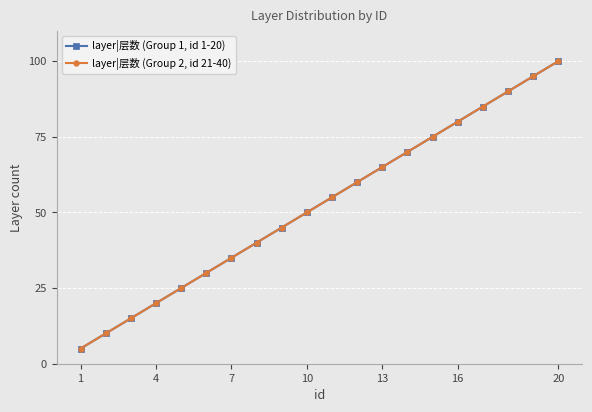

Which category has the lowest value in the layer|层数 (Group 1, id 1-20) series?

1